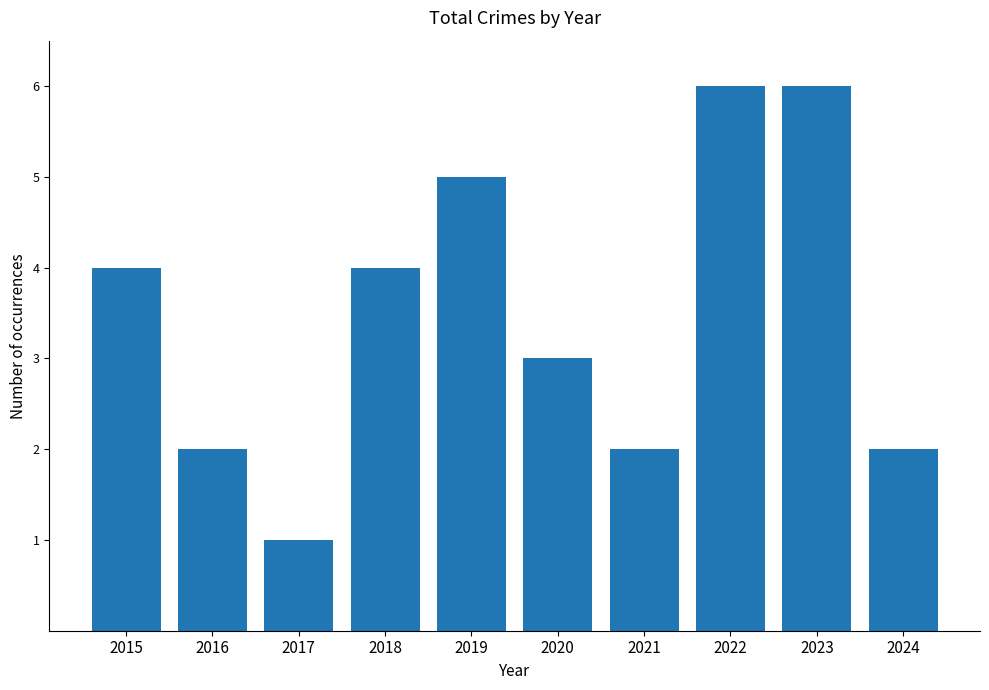

The value at 2017 is 1. True or false?

True